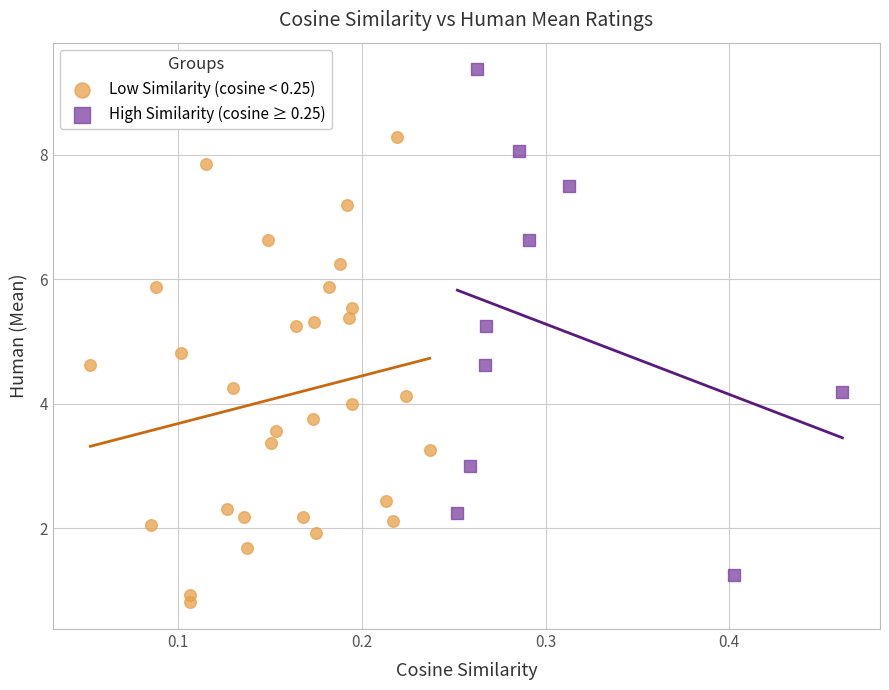

Which series contains the highest Y value?

High Similarity (cosine ≥ 0.25)